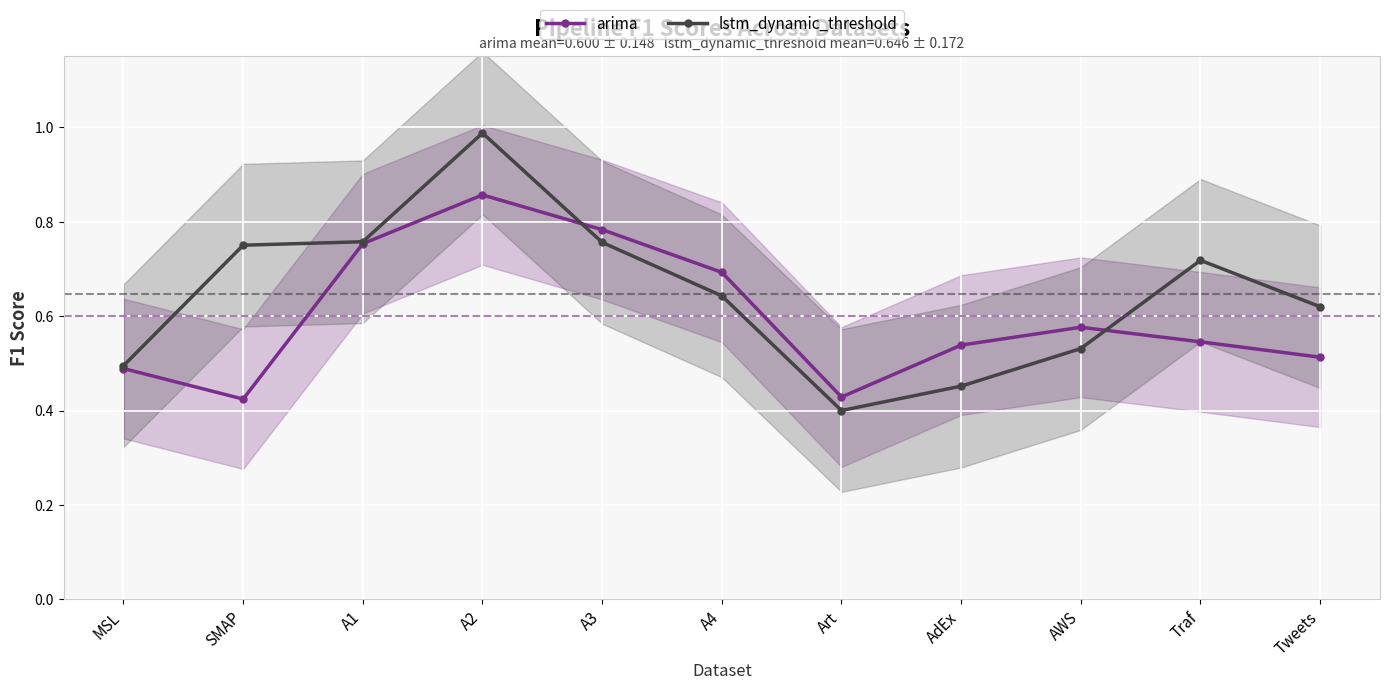

At Tweets, list the series in order from largest to smallest.

lstm_dynamic_threshold, arima